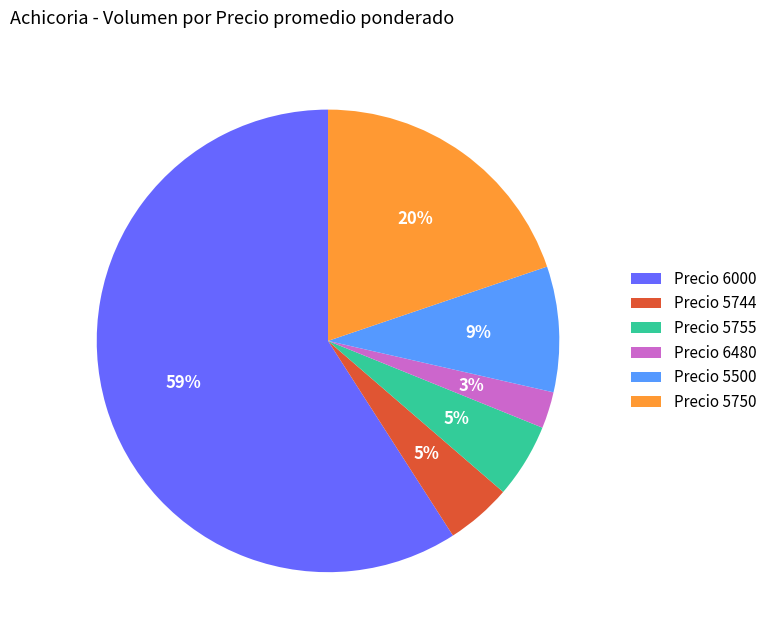

Which slice is the largest?

Precio 6000